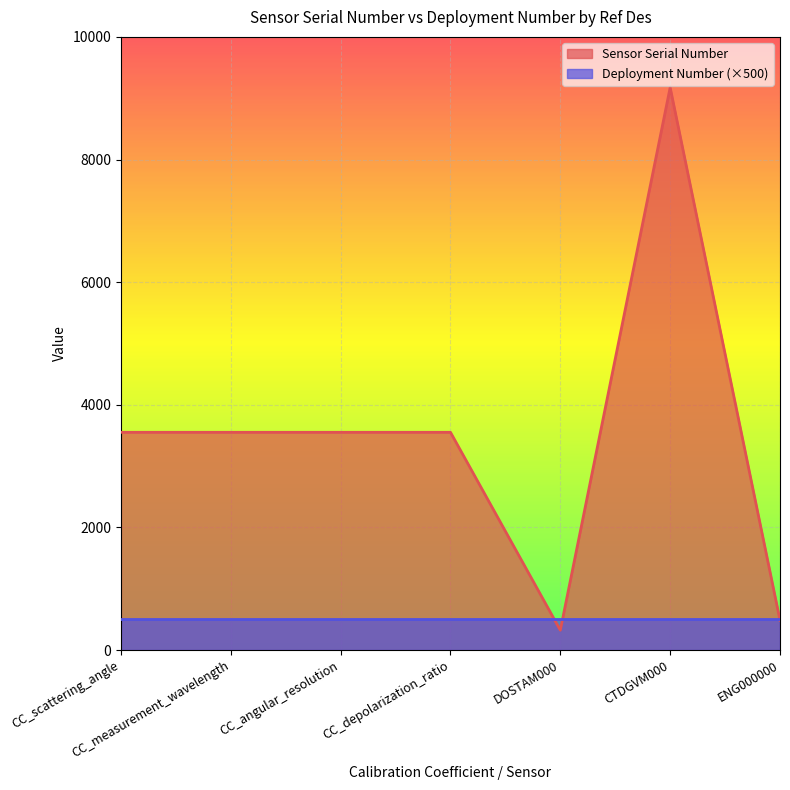

Reading left to right, extract all data points from this chart.

3551	3551	3551	3551	323	9174	486